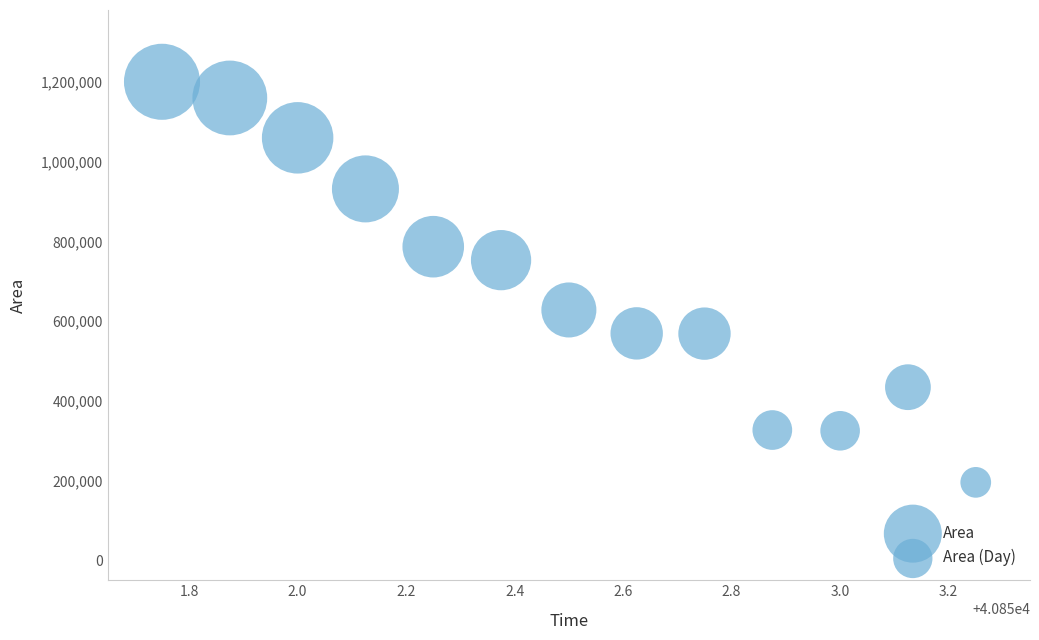

What Y value in the scatter plot is closest to 698125?

753125